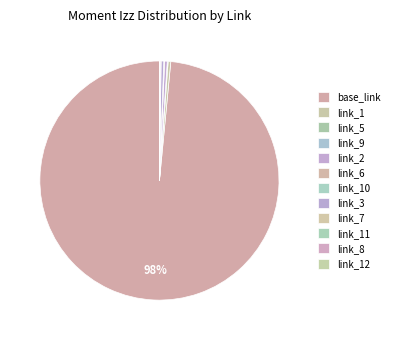

What is the majority slice?

base_link